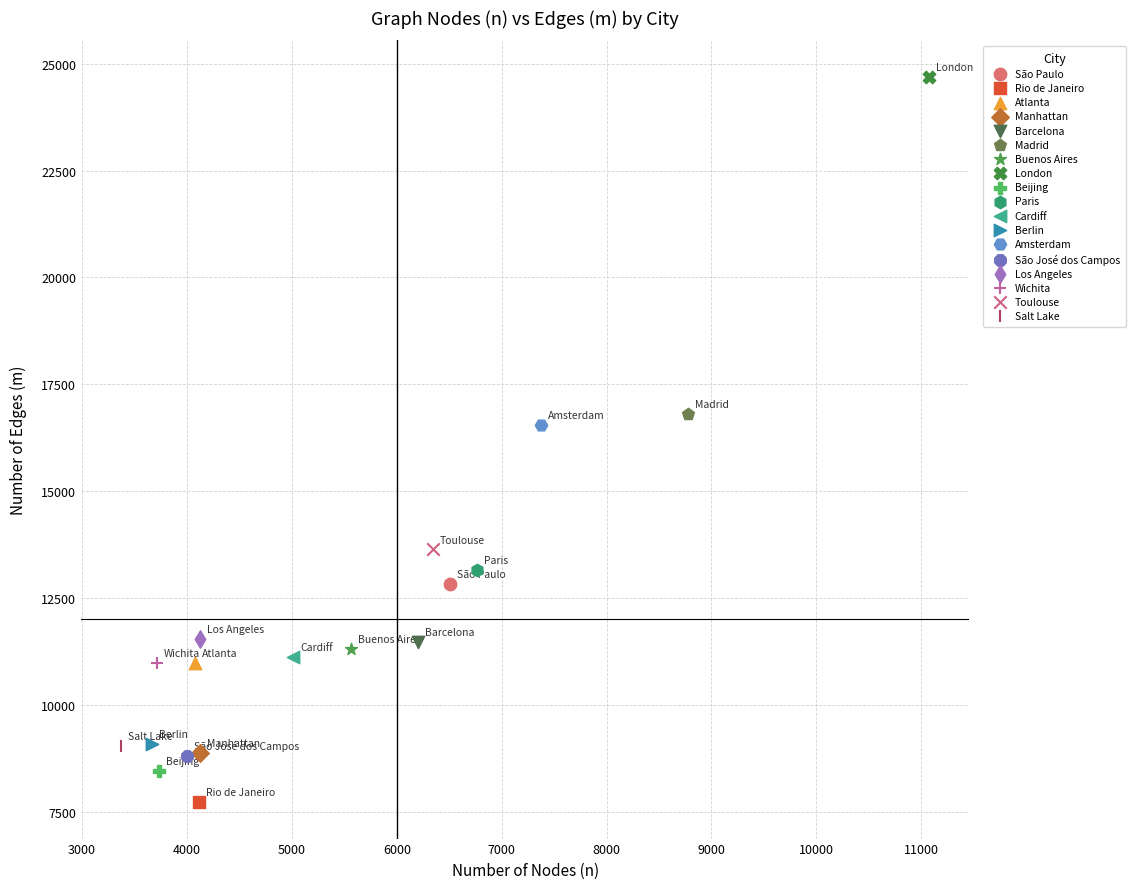

Which series contains the lowest Y value?

Rio de Janeiro